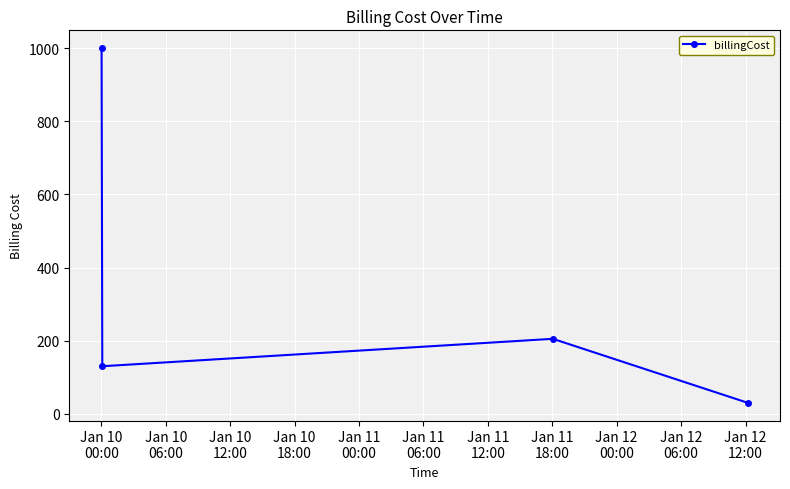

What is the minimum value shown in the chart?

30.0